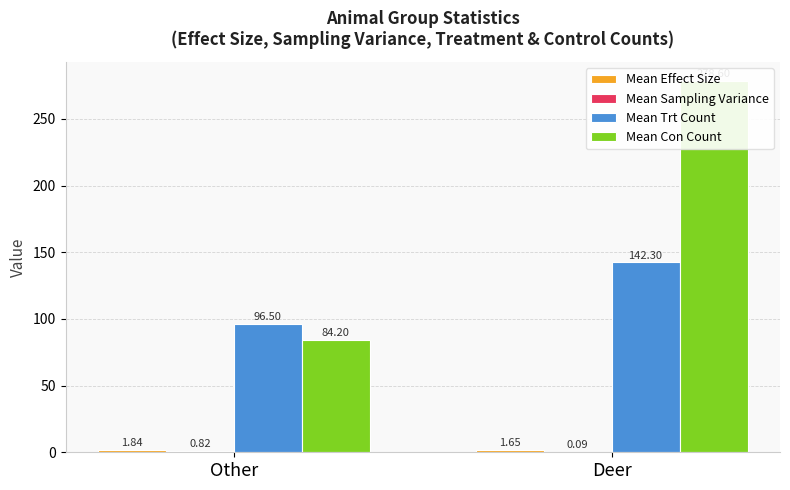

Rank the series by their maximum value, from lowest to highest.

Mean Sampling Variance, Mean Effect Size, Mean Trt Count, Mean Con Count